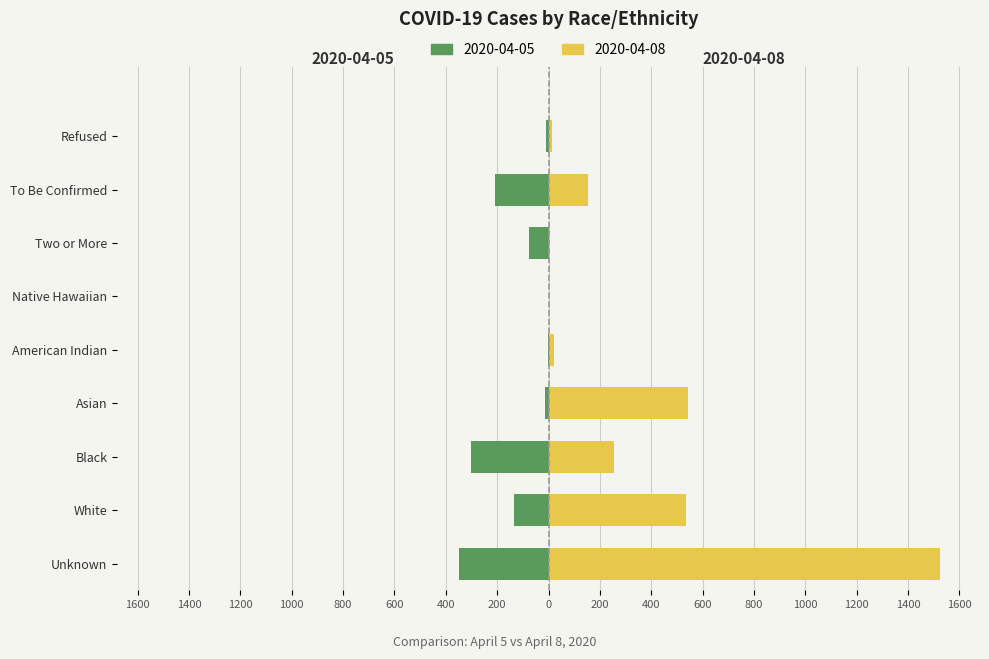

Where does the 2020-04-05 series first go above -78?

Asian